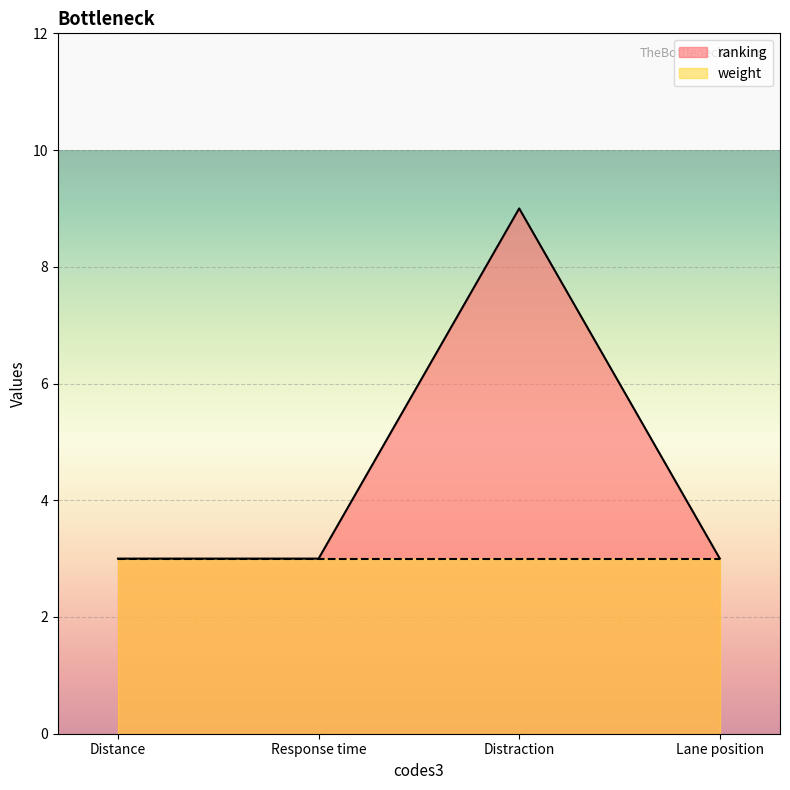

Approximately how many times larger is the value at Distraction compared to Response time?

3.0